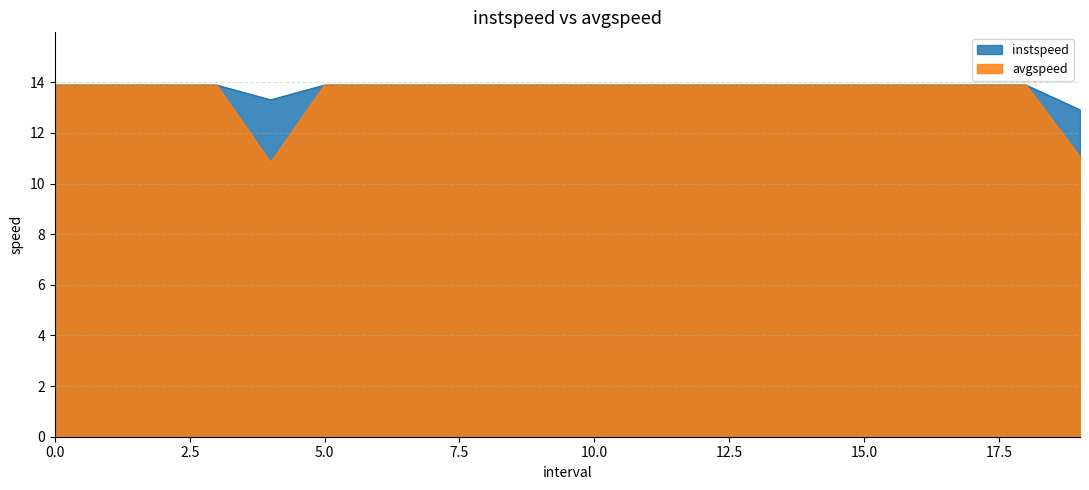

The value of instspeed at 9 is 3.2. True or false?

False